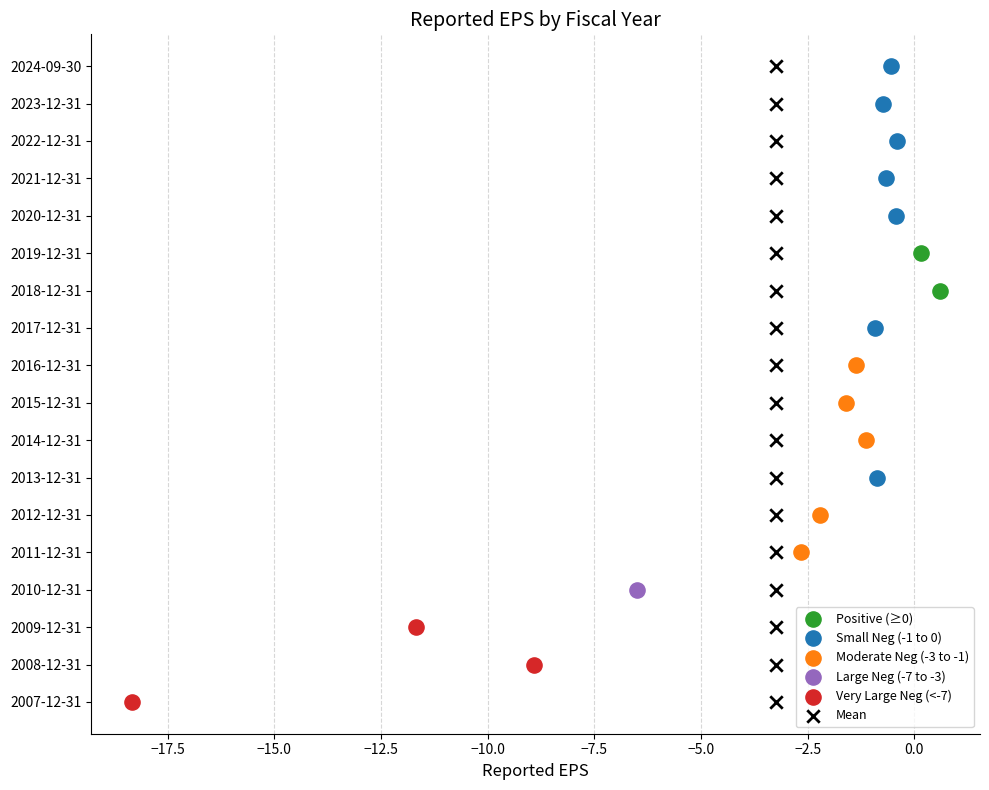

What are all the series names shown in the legend?

Positive (≥0), Small Neg (-1 to 0), Moderate Neg (-3 to -1), Large Neg (-7 to -3), Very Large Neg (<-7), Mean